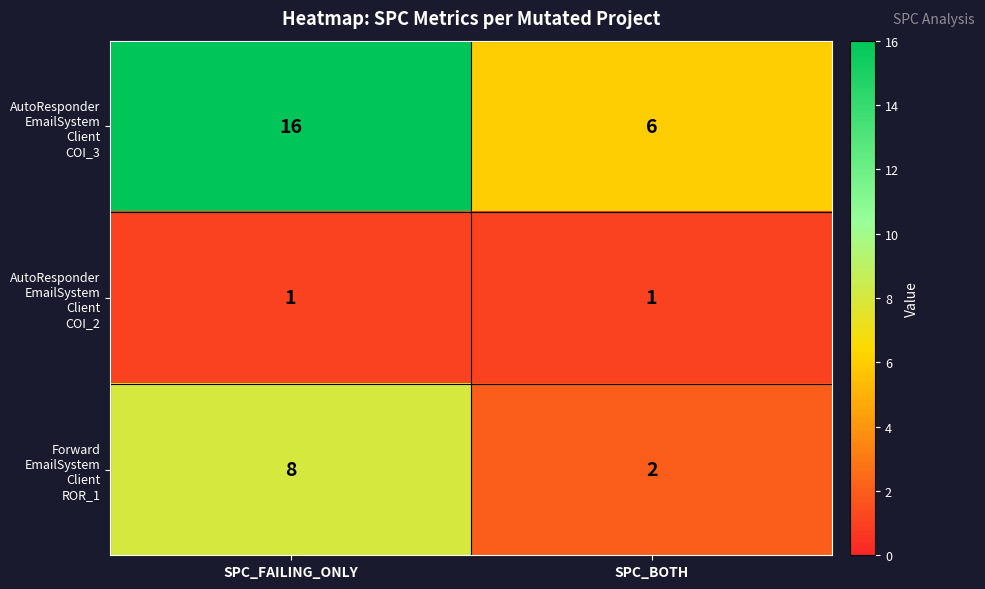

What is the total value across all series at SPC_BOTH?

9